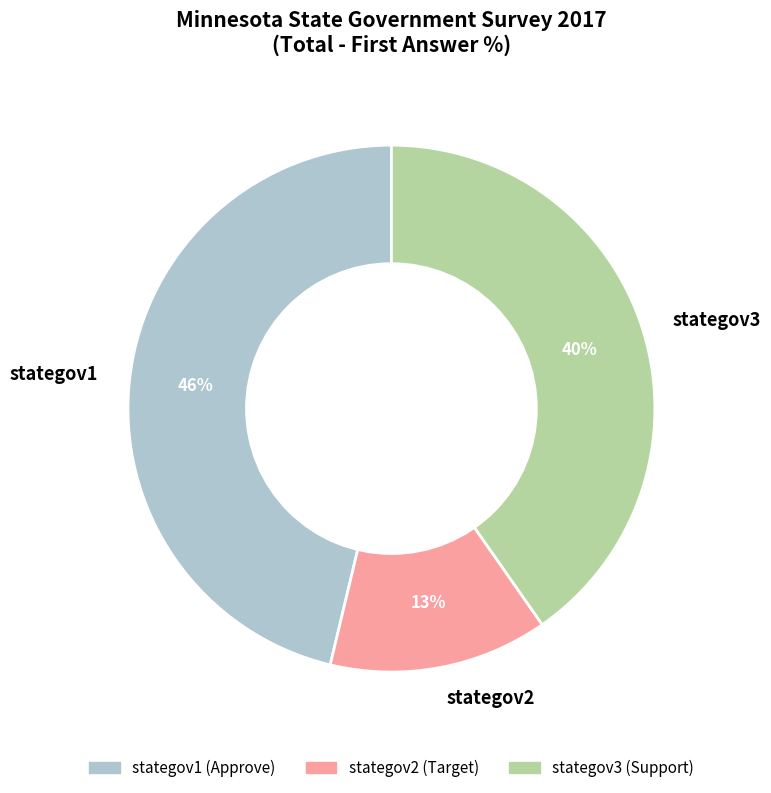

To the nearest percent, what is the combined percentage of stategov1 and stategov3?

87%